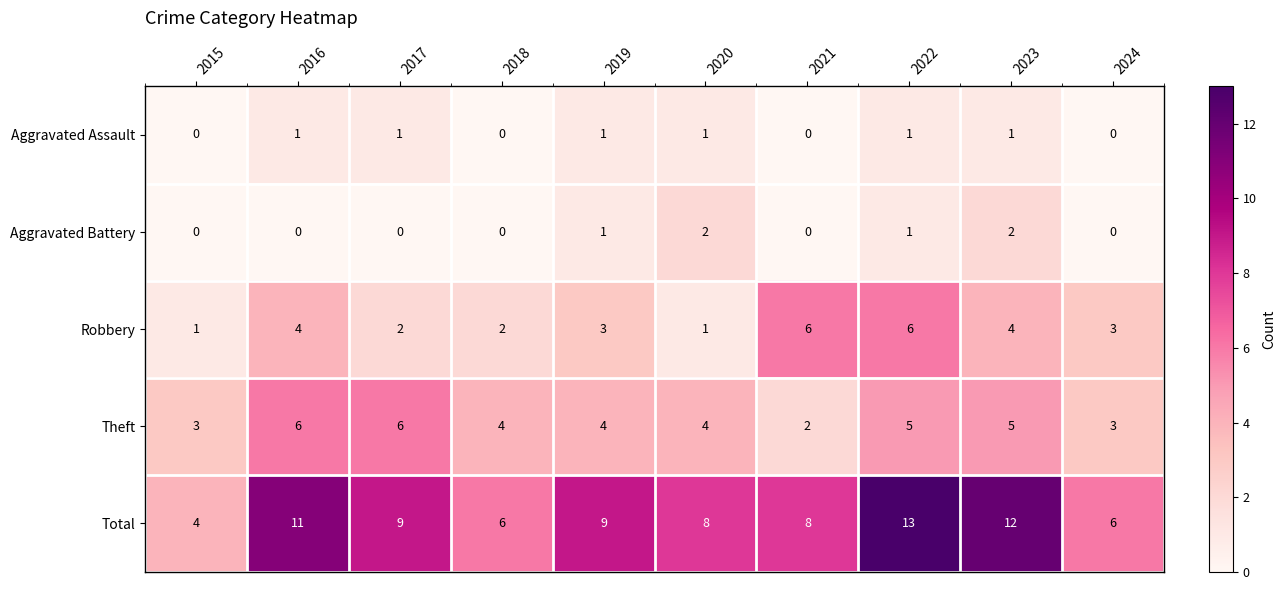

Count the Theft values in the range 3 to 5.

7